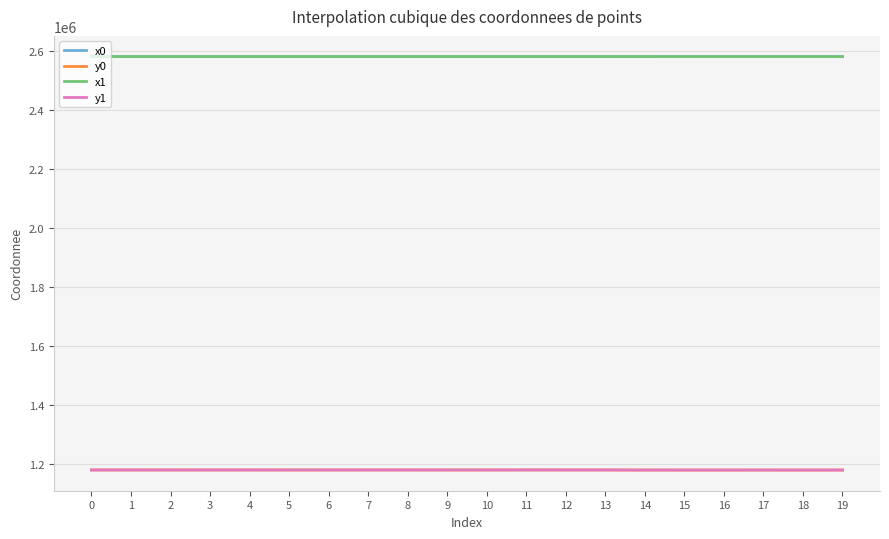

True or false: y0 and x0 intersect in this chart.

False